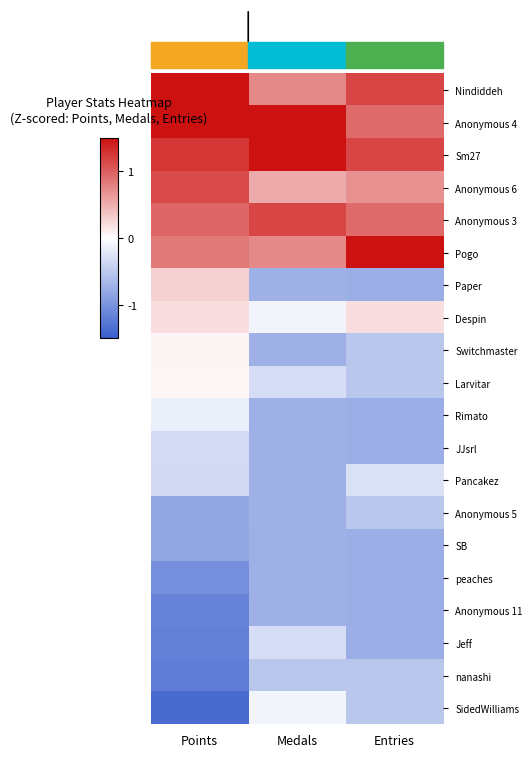

Reading left to right, extract all data points from this chart.

Nindiddeh: Points=1.9	Medals=0.7	Entries=1.2
Anonymous 4: Points=1.7	Medals=1.6	Entries=0.9
Sm27: Points=1.3	Medals=3.1	Entries=1.2
Anonymous 6: Points=1.1	Medals=0.5	Entries=0.7
Anonymous 3: Points=0.9	Medals=1.2	Entries=0.9
Pogo: Points=0.8	Medals=0.7	Entries=3.1
Paper: Points=0.3	Medals=-0.7	Entries=-0.8
Despin: Points=0.2	Medals=-0.1	Entries=0.2
Switchmaster: Points=0.1	Medals=-0.7	Entries=-0.5
Larvitar: Points=0.0	Medals=-0.3	Entries=-0.5
Rimato: Points=-0.1	Medals=-0.7	Entries=-0.8
JJsrl: Points=-0.3	Medals=-0.7	Entries=-0.8
Pancakez: Points=-0.3	Medals=-0.7	Entries=-0.3
Anonymous 5: Points=-0.8	Medals=-0.7	Entries=-0.5
SB: Points=-0.8	Medals=-0.7	Entries=-0.8
peaches: Points=-1.0	Medals=-0.7	Entries=-0.8
Anonymous 11: Points=-1.2	Medals=-0.7	Entries=-0.8
Jeff: Points=-1.2	Medals=-0.3	Entries=-0.8
nanashi: Points=-1.2	Medals=-0.5	Entries=-0.5
SidedWilliams: Points=-1.4	Medals=-0.1	Entries=-0.5